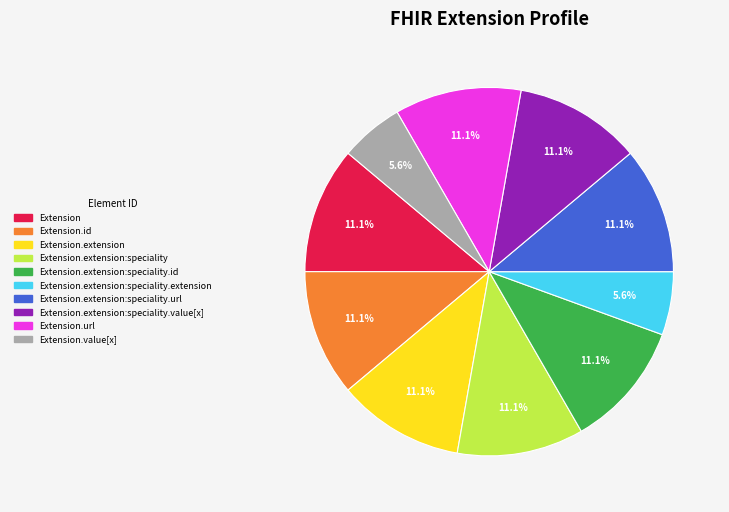

Does any single category account for the majority?

No